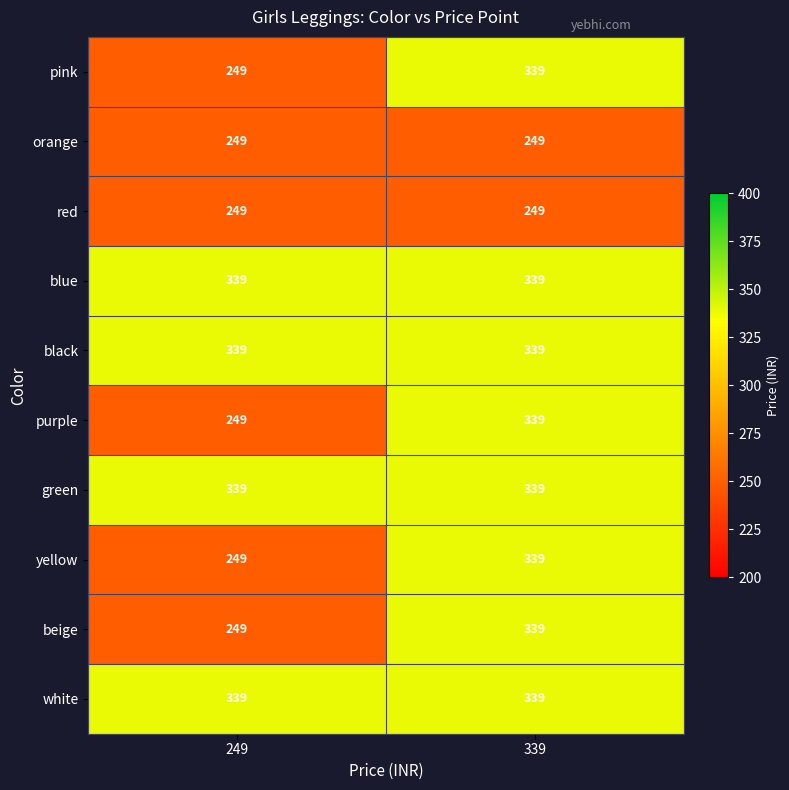

Is it true that red equals 249 at 339?

True